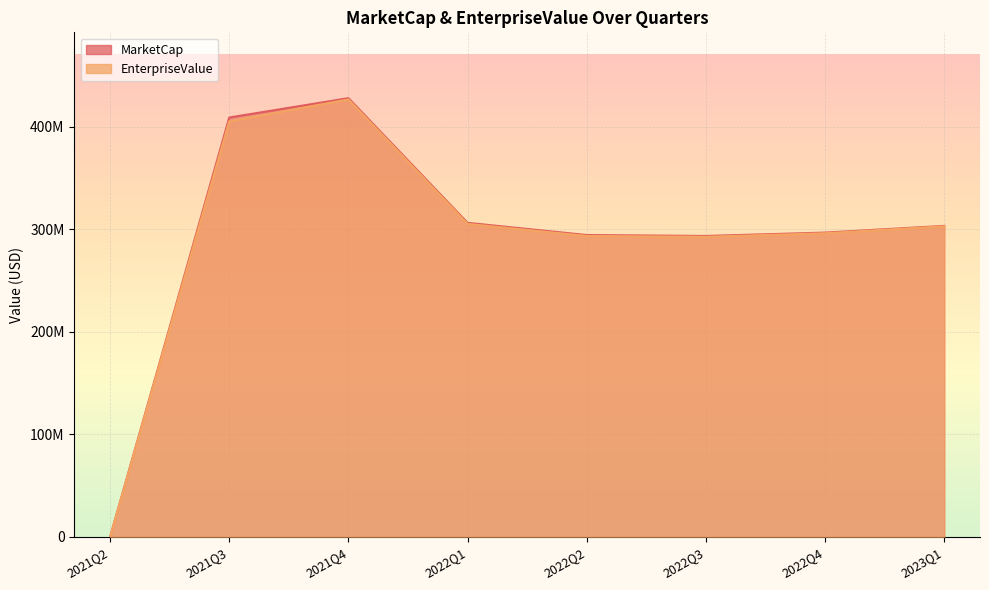

What is the total value across all series at 2022Q1?

611305509.0